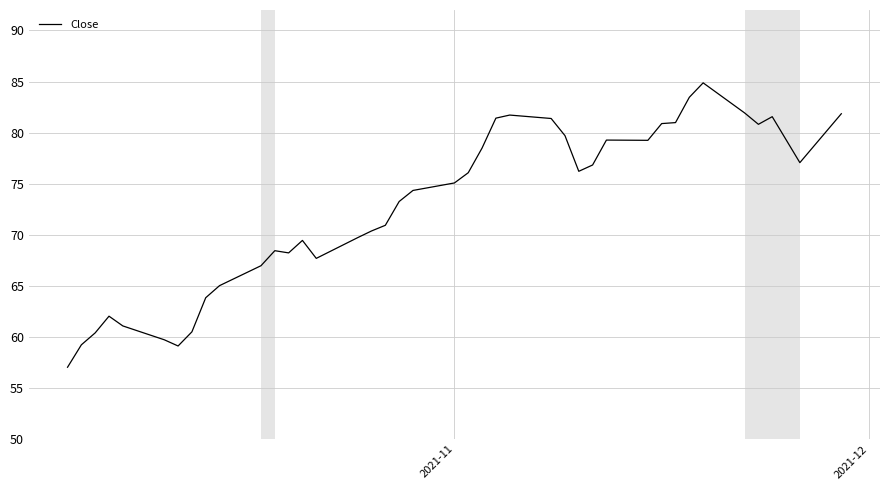

What is the difference between the maximum and minimum values?

27.8